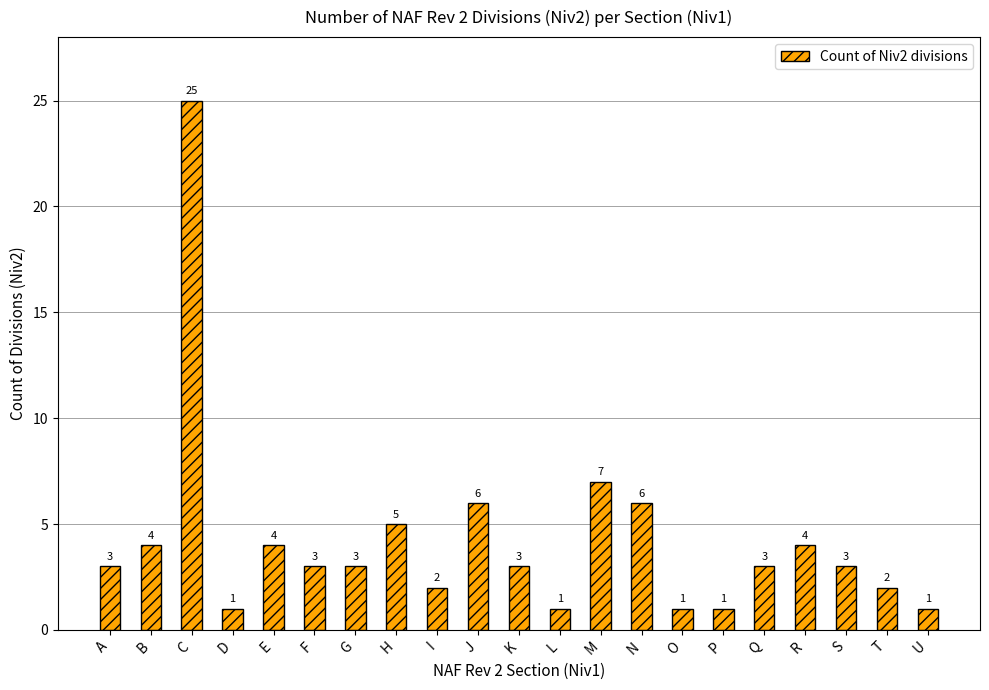

What is the sum of the values at C and R?

29